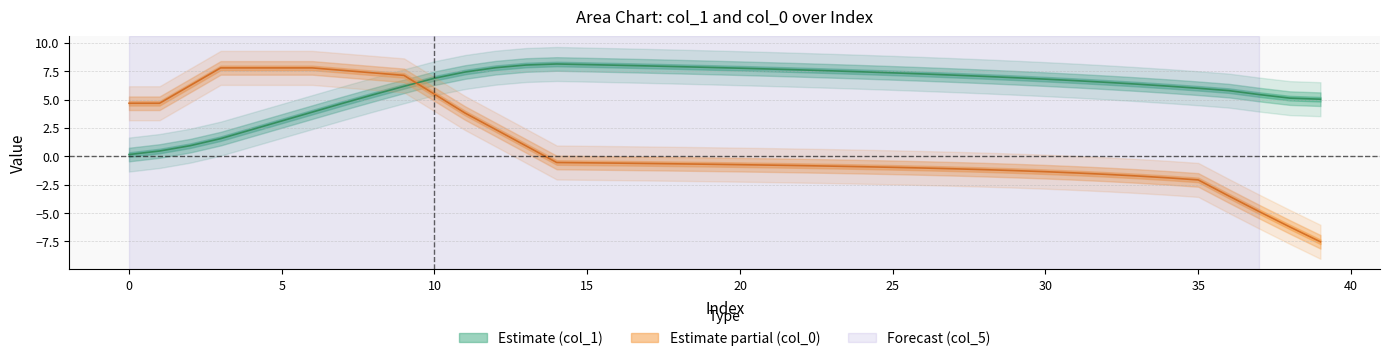

What is the greatest value displayed?

8.2